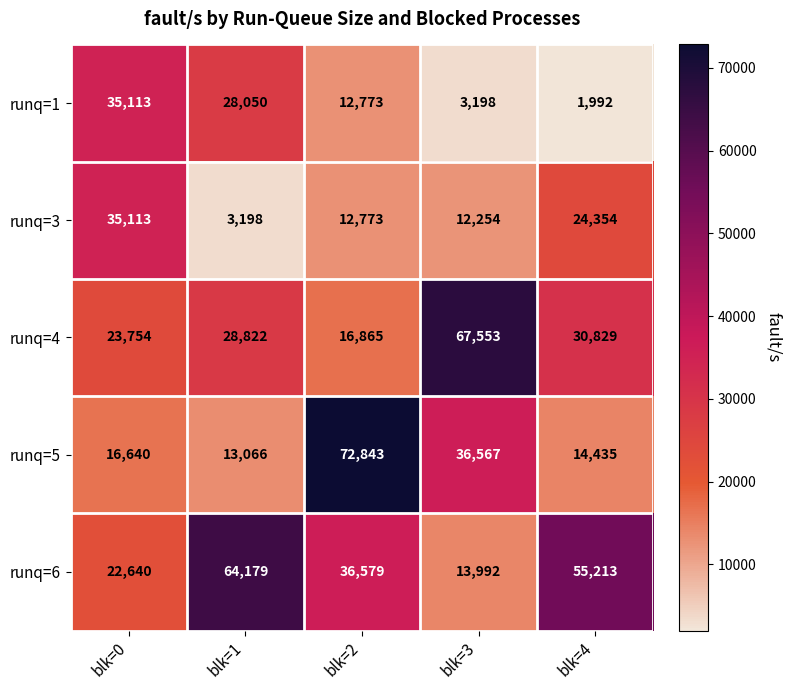

Which series changed the most between blk=1 and blk=3?

runq=6